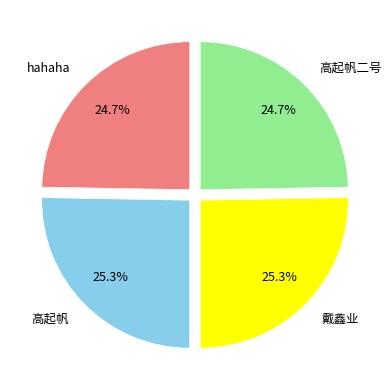

To the nearest percent, what is the difference between the largest and smallest slice percentages?

1%